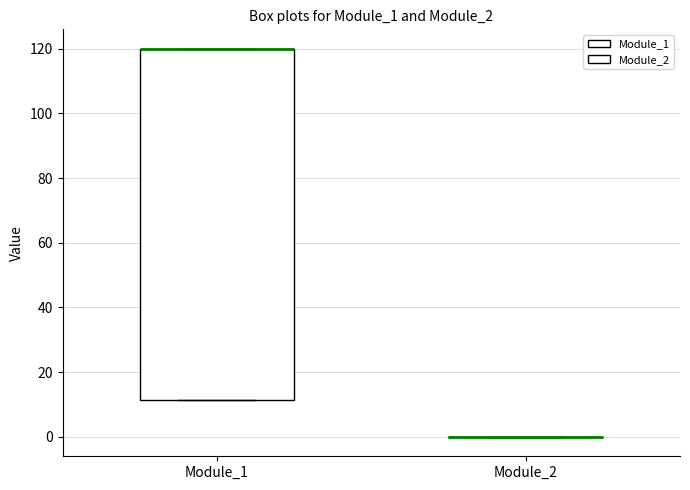

Comparing the boxes themselves (not the whiskers), which one is the tallest?

Module_1